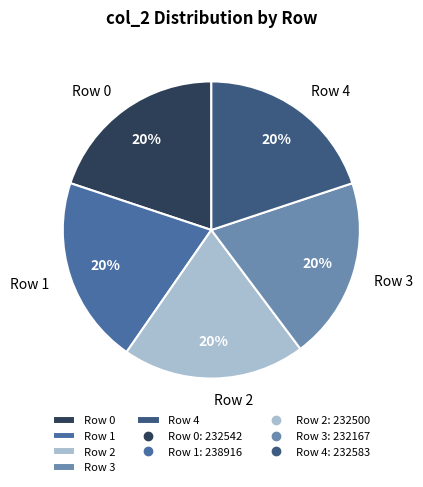

Is Row 2 the majority of the pie?

No